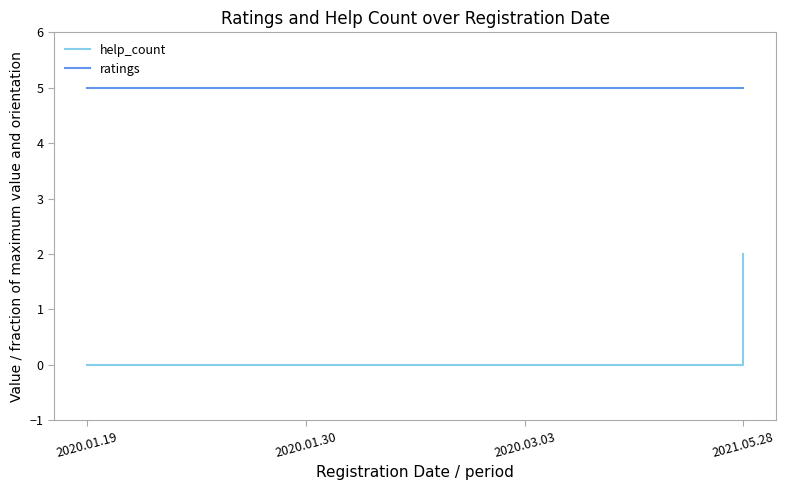

What is the maximum value shown in the chart?

5